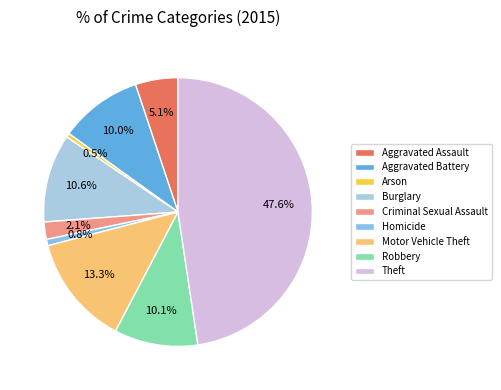

Count the number of slices in the pie.

9